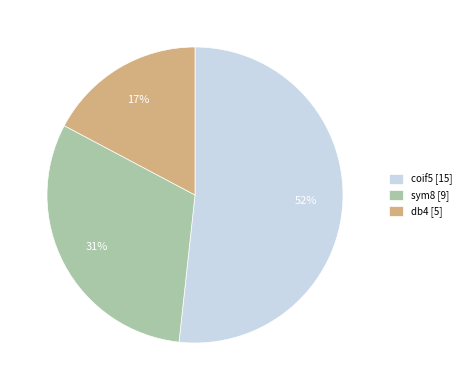

The db4 slice represents 8% of the pie. True or false?

False